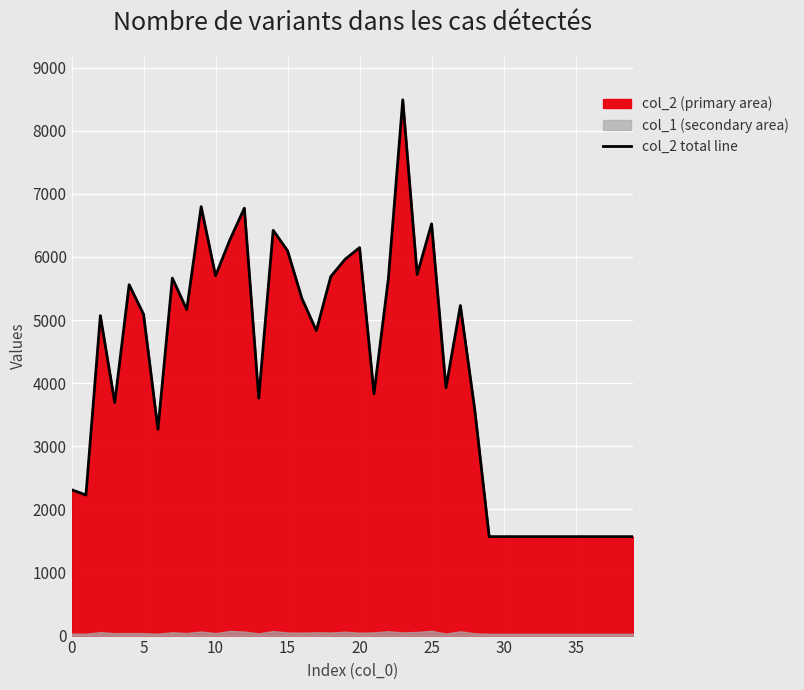

True or false: col_2 total line has a value of 3420 at 0.

False